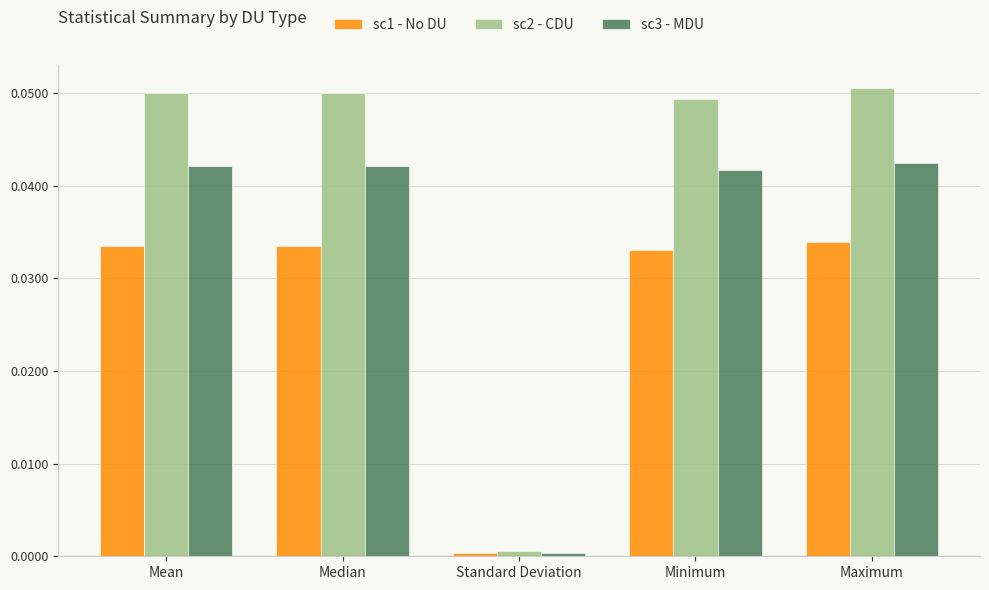

At which label does sc3 - MDU reach its minimum?

Standard Deviation